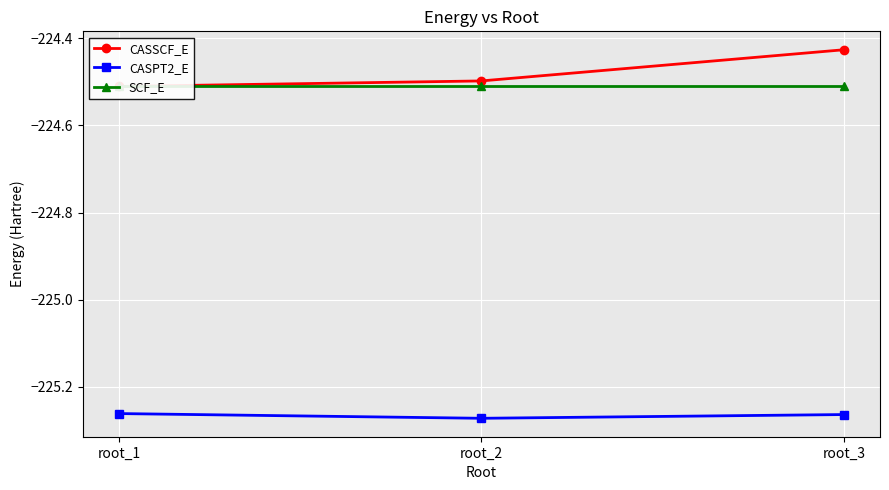

What is the smallest value displayed?

-225.3